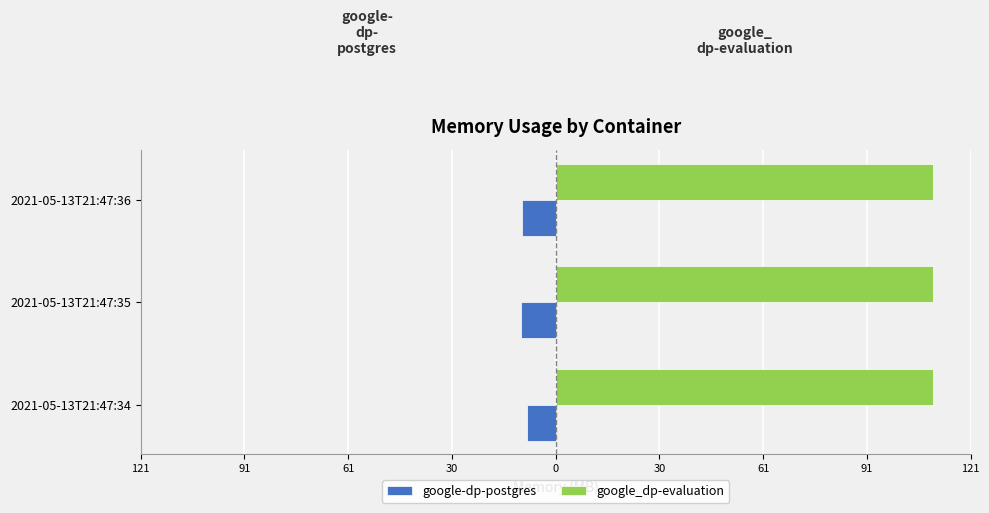

What are all the series names shown in the legend?

google-dp-postgres, google_dp-evaluation